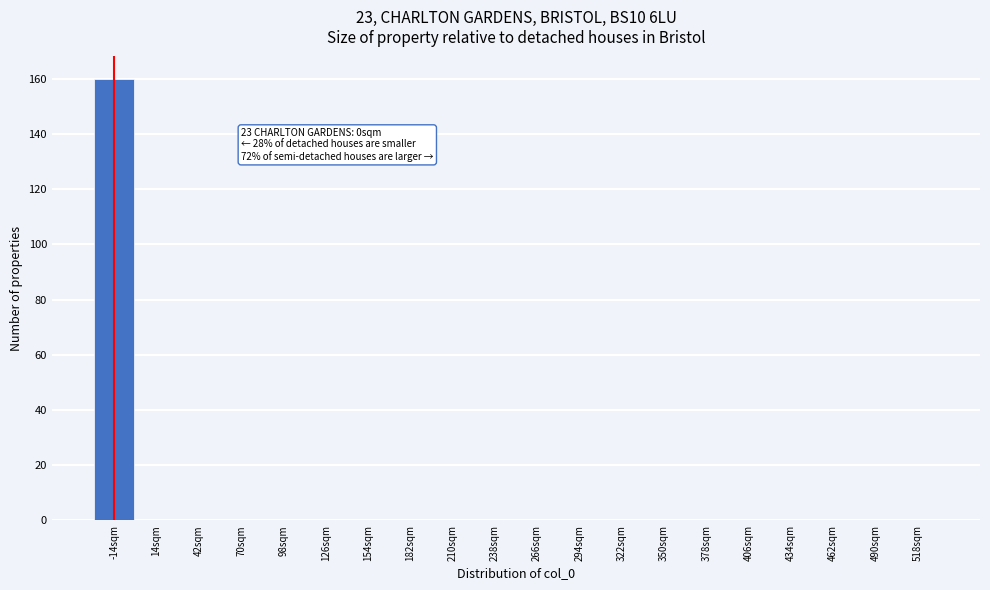

Reading right to left, what are all the values shown in this chart?

518sqm=0	490sqm=0	462sqm=0	434sqm=0	406sqm=0	378sqm=0	350sqm=0	322sqm=0	294sqm=0	266sqm=0	238sqm=0	210sqm=0	182sqm=0	154sqm=0	126sqm=0	98sqm=0	70sqm=0	42sqm=0	14sqm=0	-14sqm=160